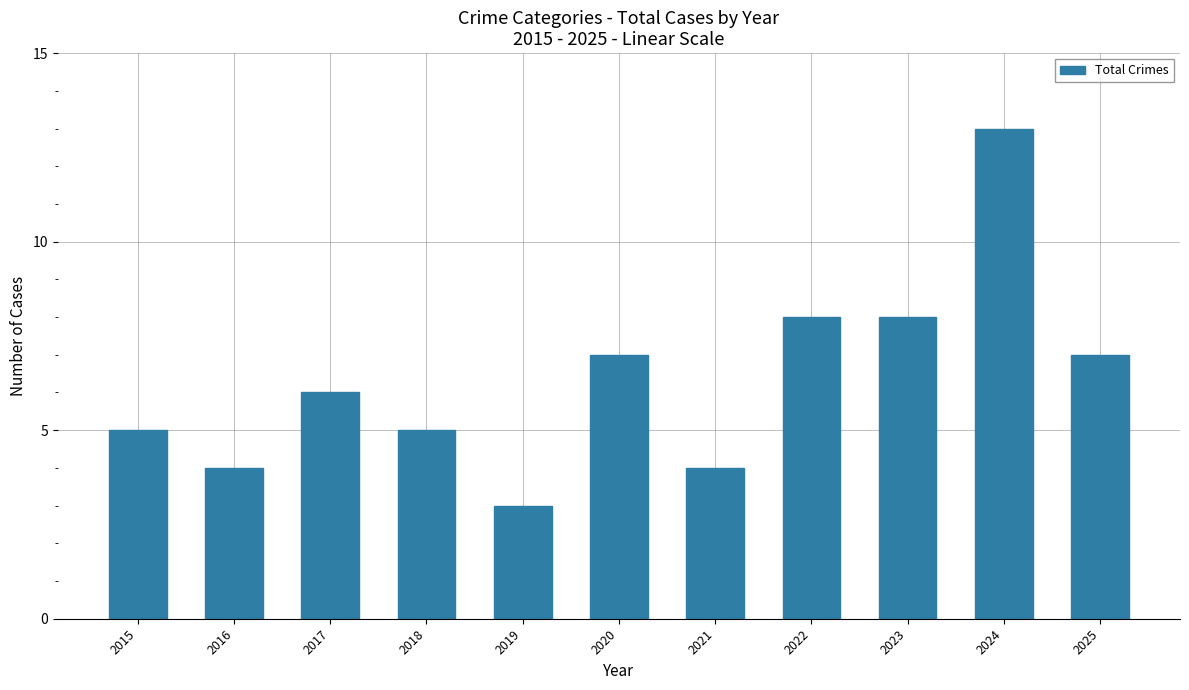

The chart shows a value of 7 at 2018. True or false?

False